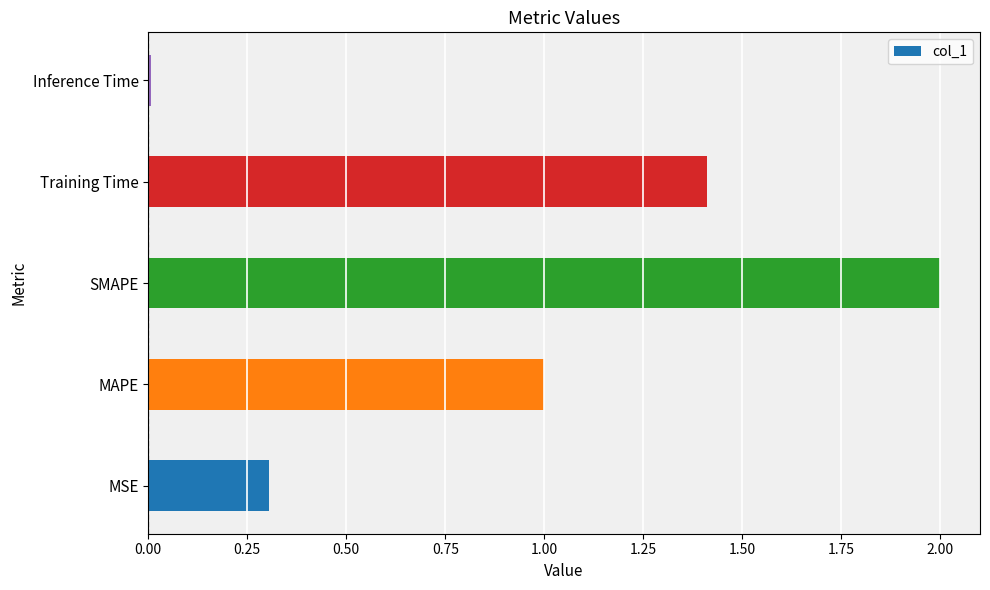

True or false: the data shows 1.0 at MAPE.

True